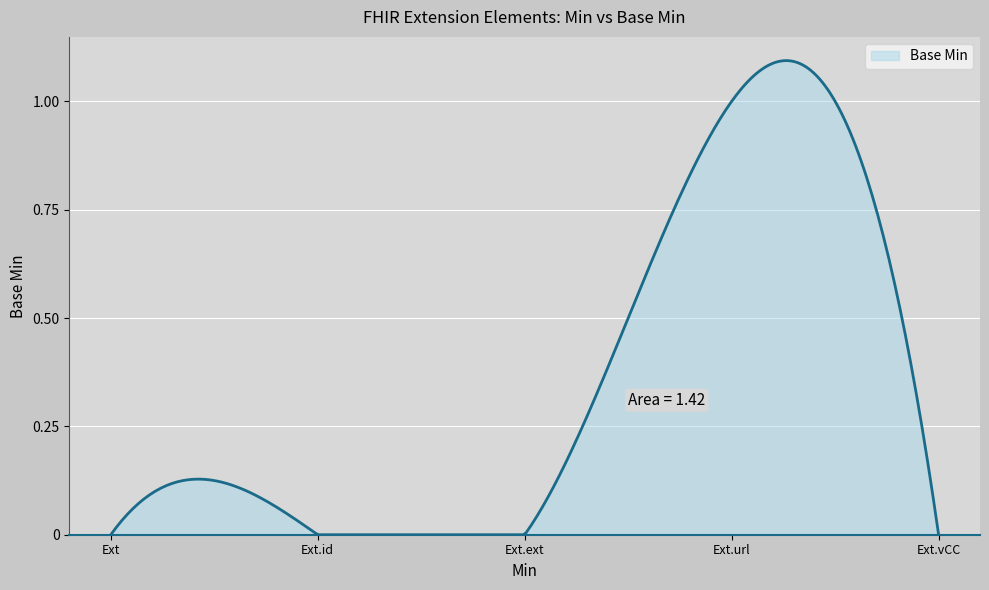

Does the chart have visible grid lines?

Yes